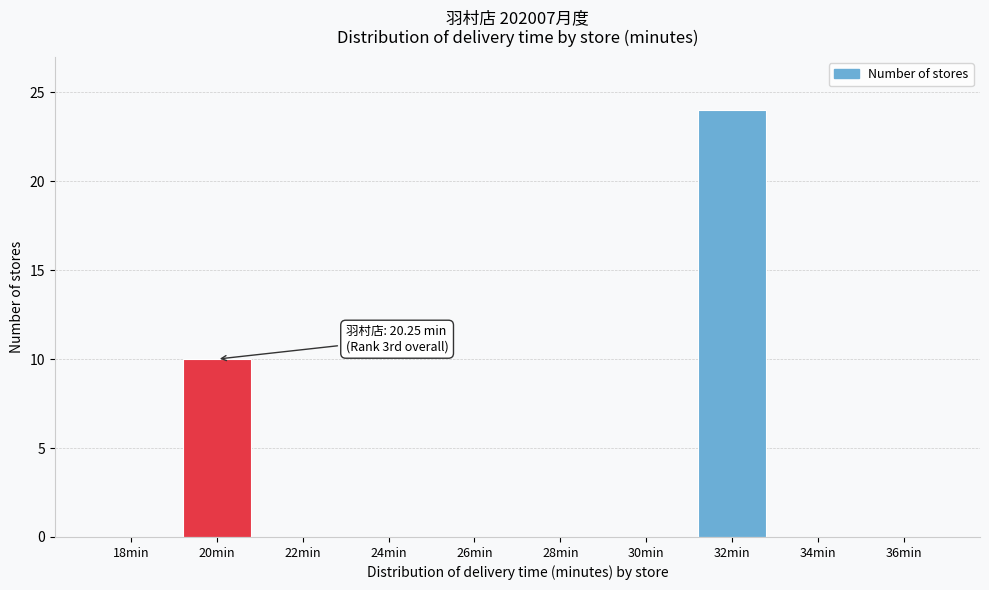

Reading left to right, extract all data points from this chart.

18min=0	20min=10	22min=0	24min=0	26min=0	28min=0	30min=0	32min=24	34min=0	36min=0